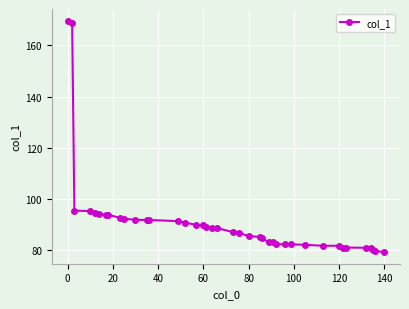

What is the minimum value shown in the chart?

79.3